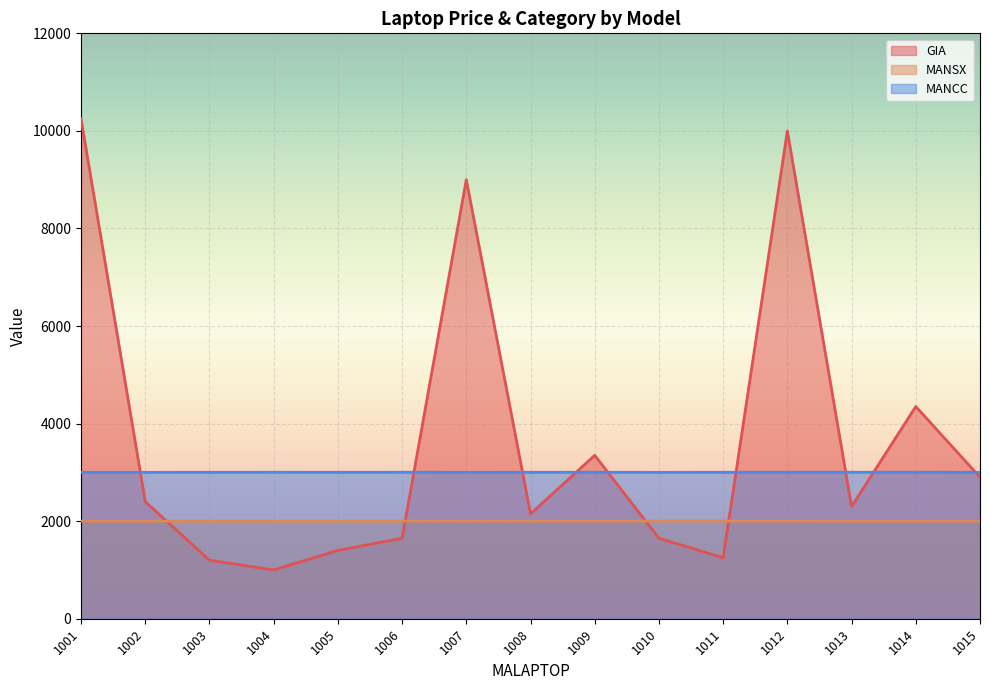

Where is MANSX nearest to the value 2002?

1005